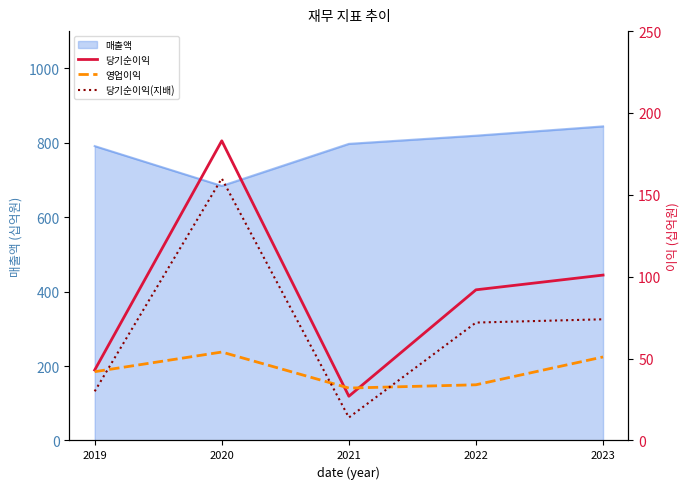

What is the value of the 당기순이익(지배) point at the 4th from the left?

72